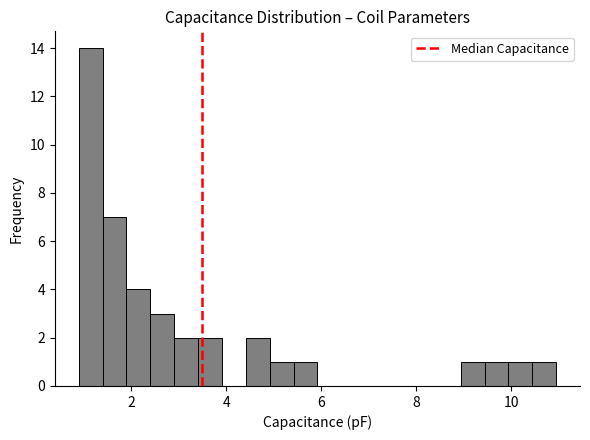

Around what value on the x-axis is the tallest bar? Give the approximate position of its centre, as read against the axis.

1.2